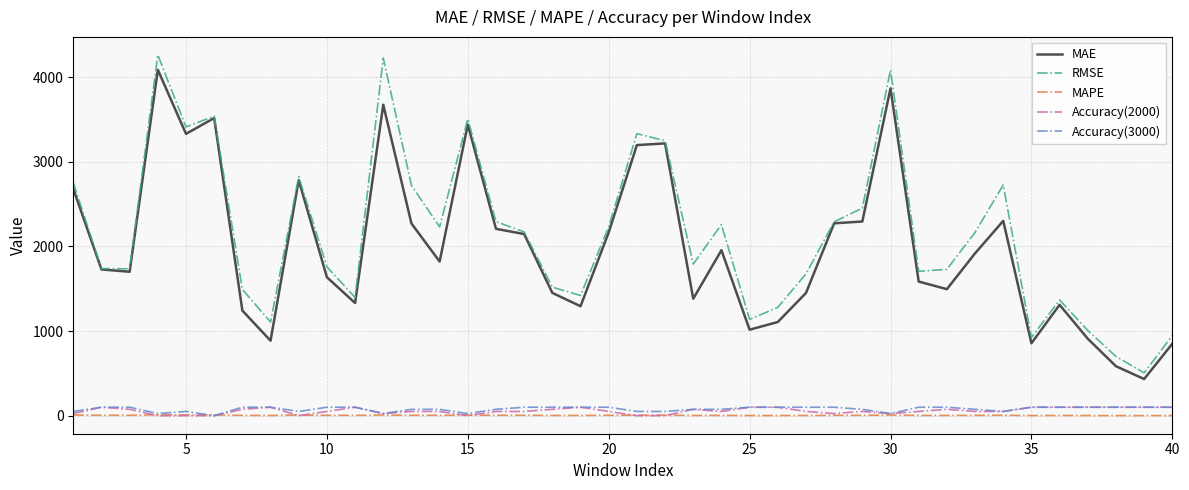

What is the average value of the MAE series?

1985.3